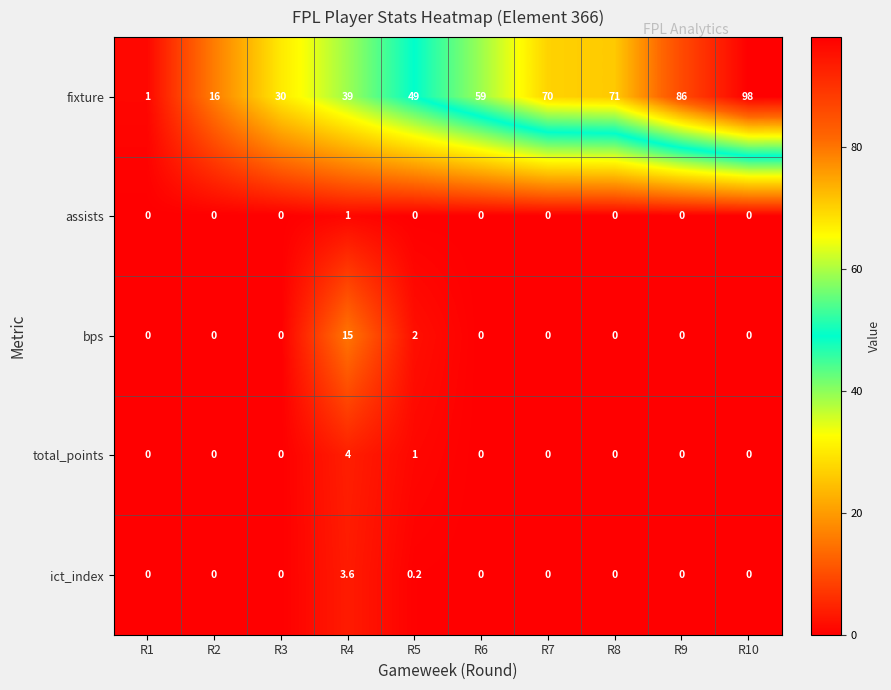

Which series has the largest total across all categories?

fixture